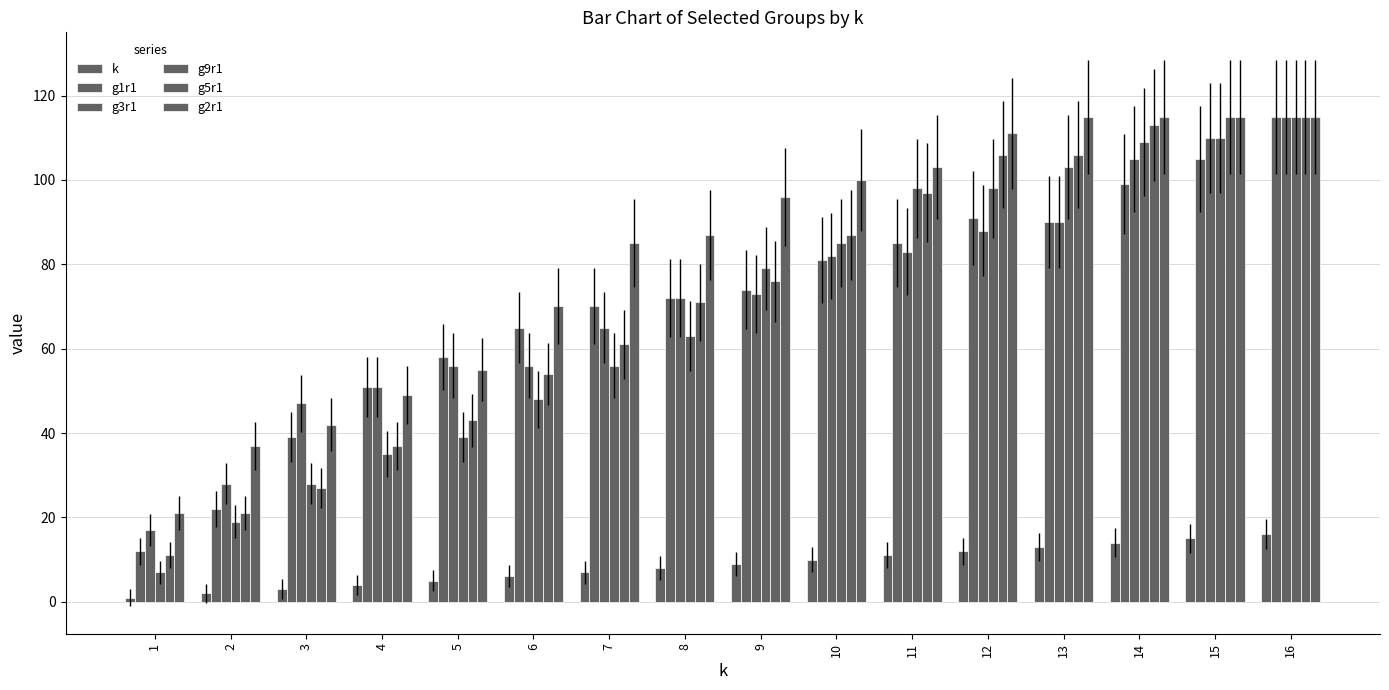

Which series has the largest total across all categories?

g2r1